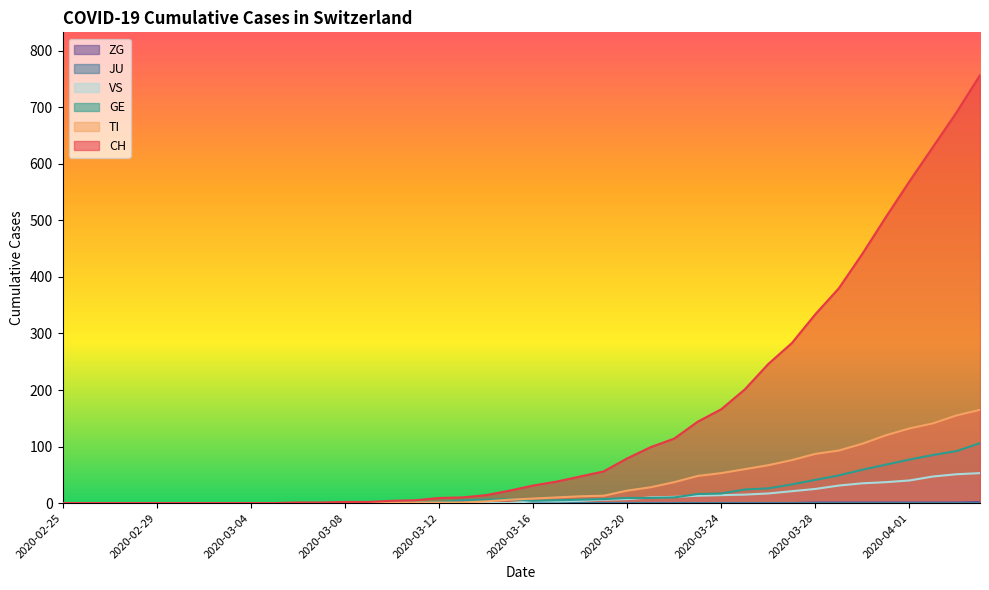

The ZG series shows 0 at 2020-03-02. True or false?

True